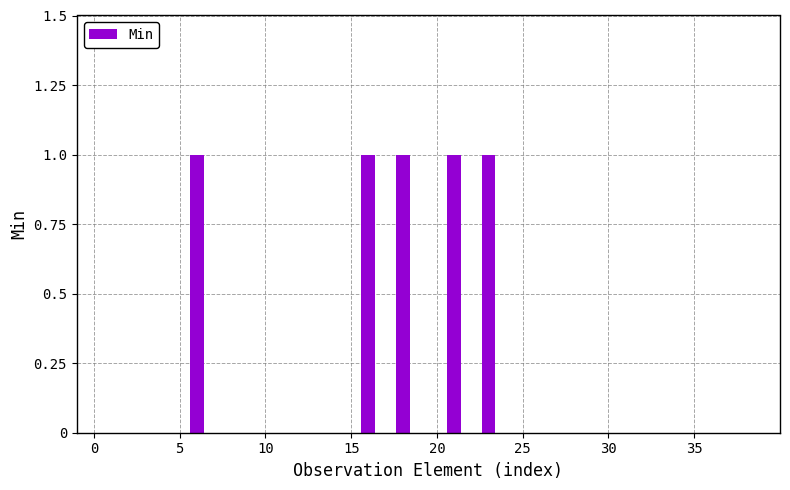

How many values are between 0 and 1?

40